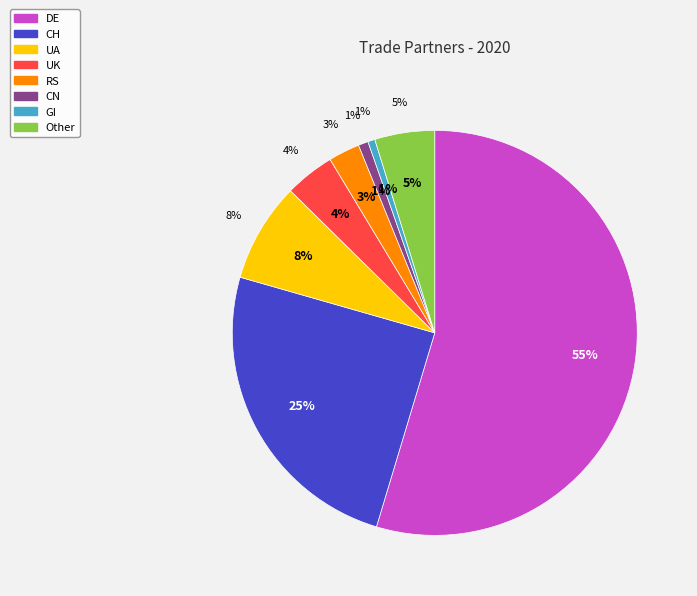

To the nearest percent, what percentage of the pie is RS?

3%